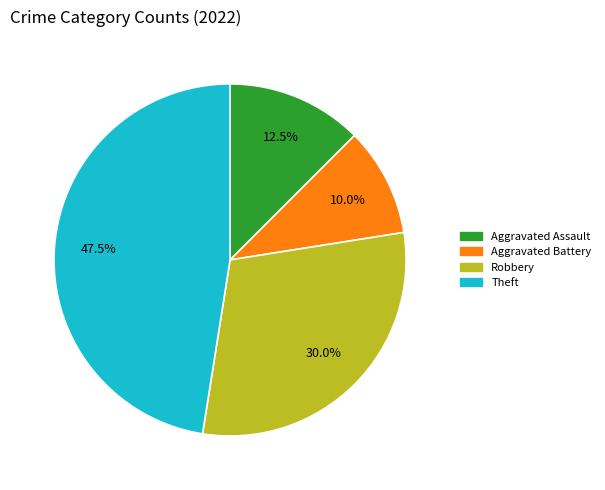

Is there any slice that represents more than half of the pie?

No